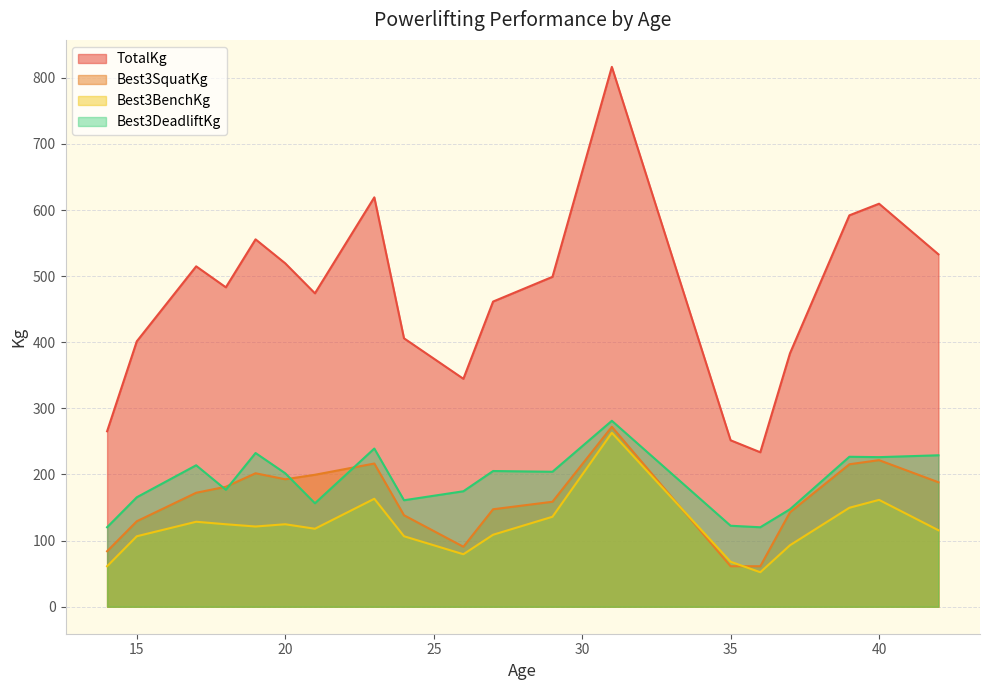

Which series has the widest spread of values?

TotalKg